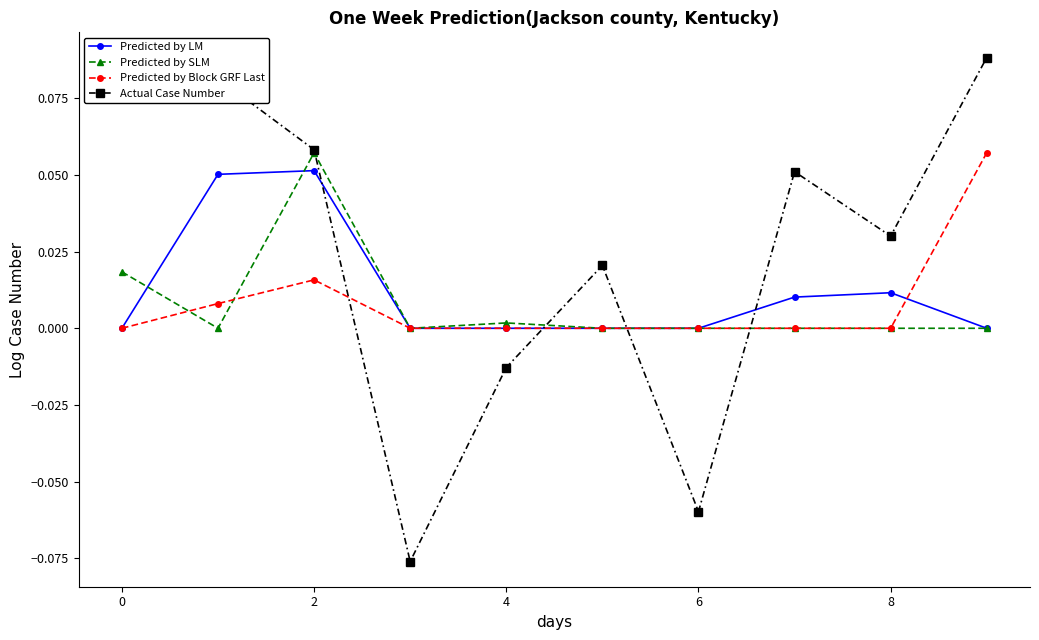

Count the number of data series in this chart.

4